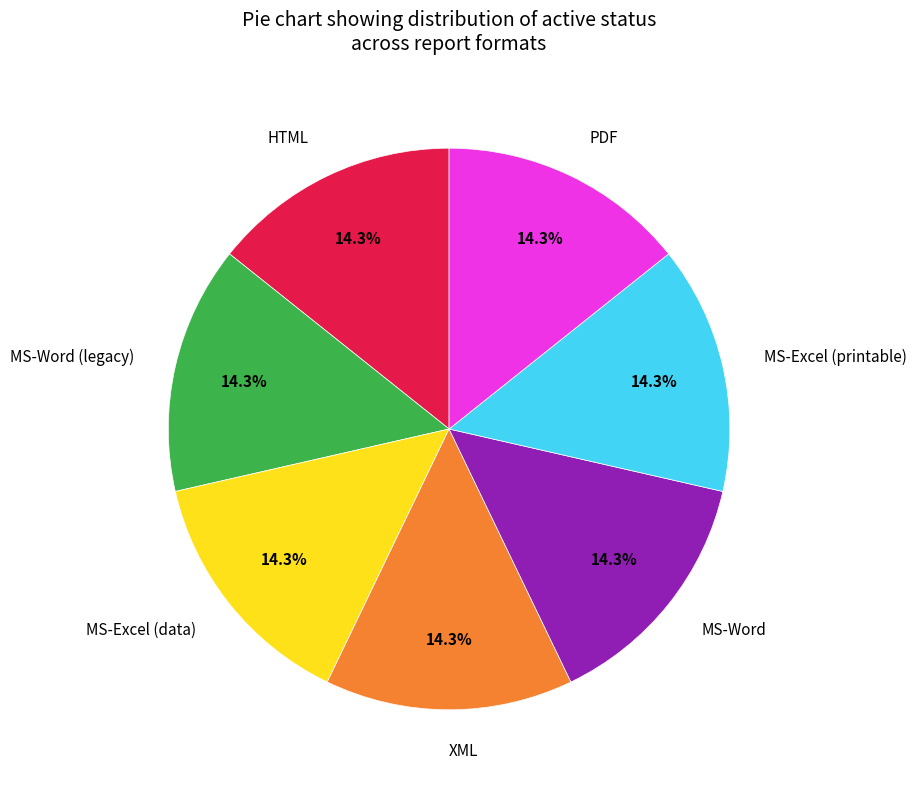

Is it true that MS-Excel (printable) is 14% of the pie?

True